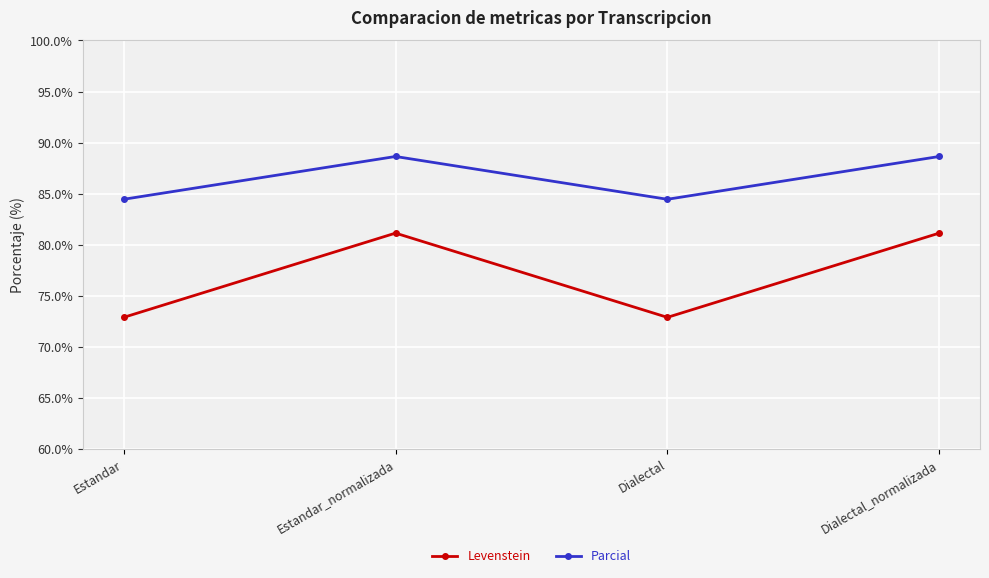

What is the lowest value of the Parcial series?

84.4